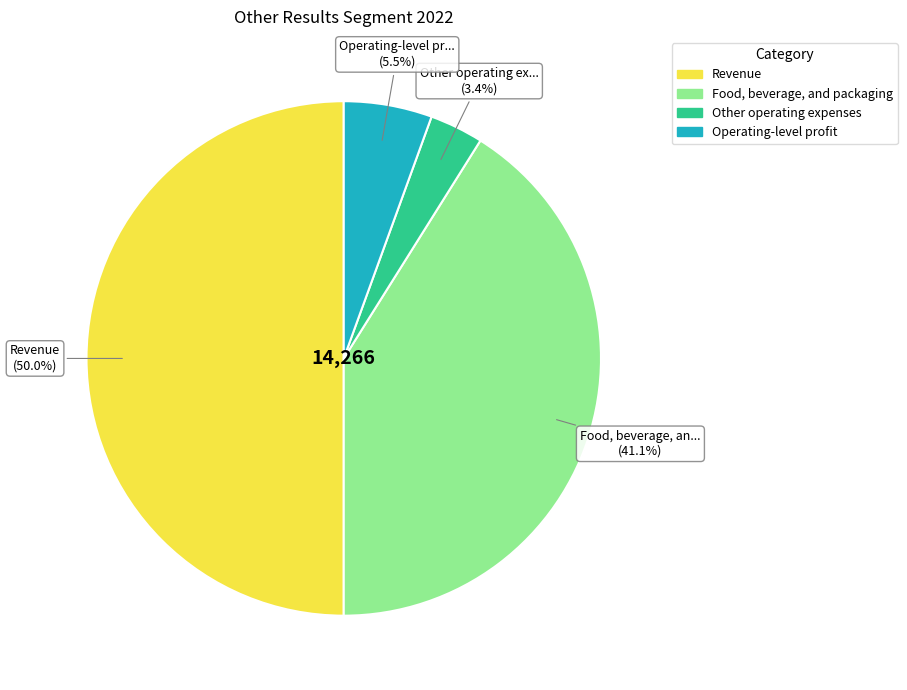

Rank the categories by value from highest to lowest.

Revenue, Food, beverage, and packaging, Operating-level profit, Other operating expenses